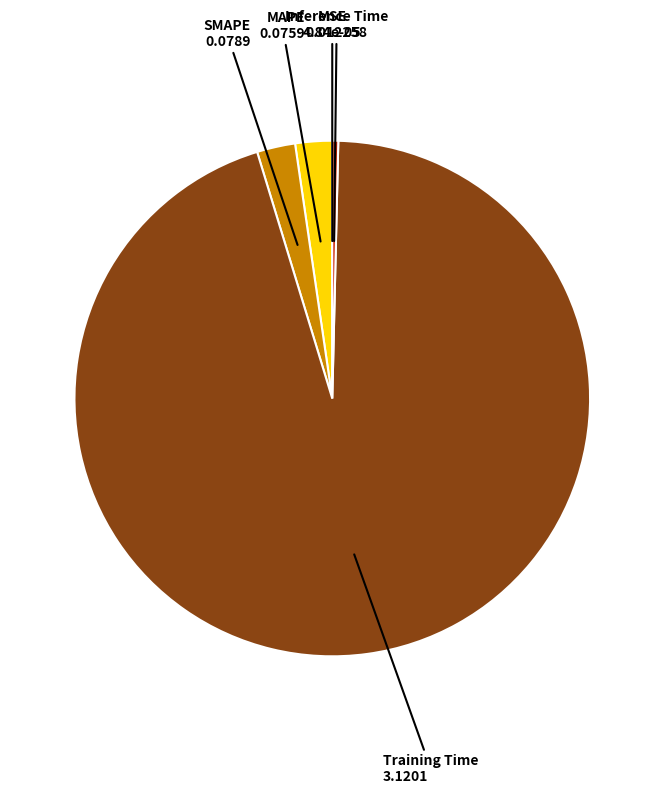

Does MAPE represent more than half of the total?

No